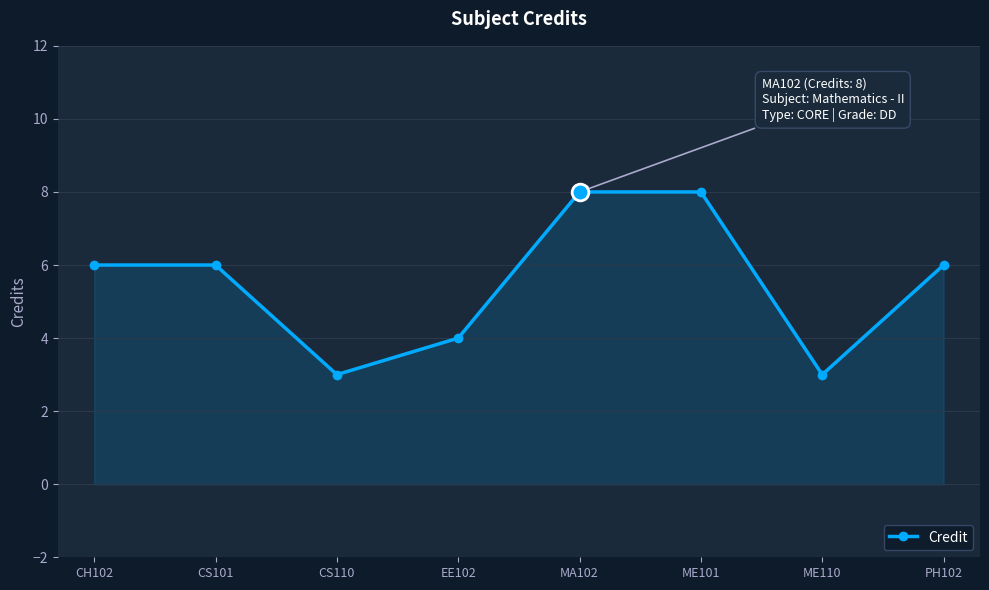

Between ME110 and MA102, which is larger?

MA102